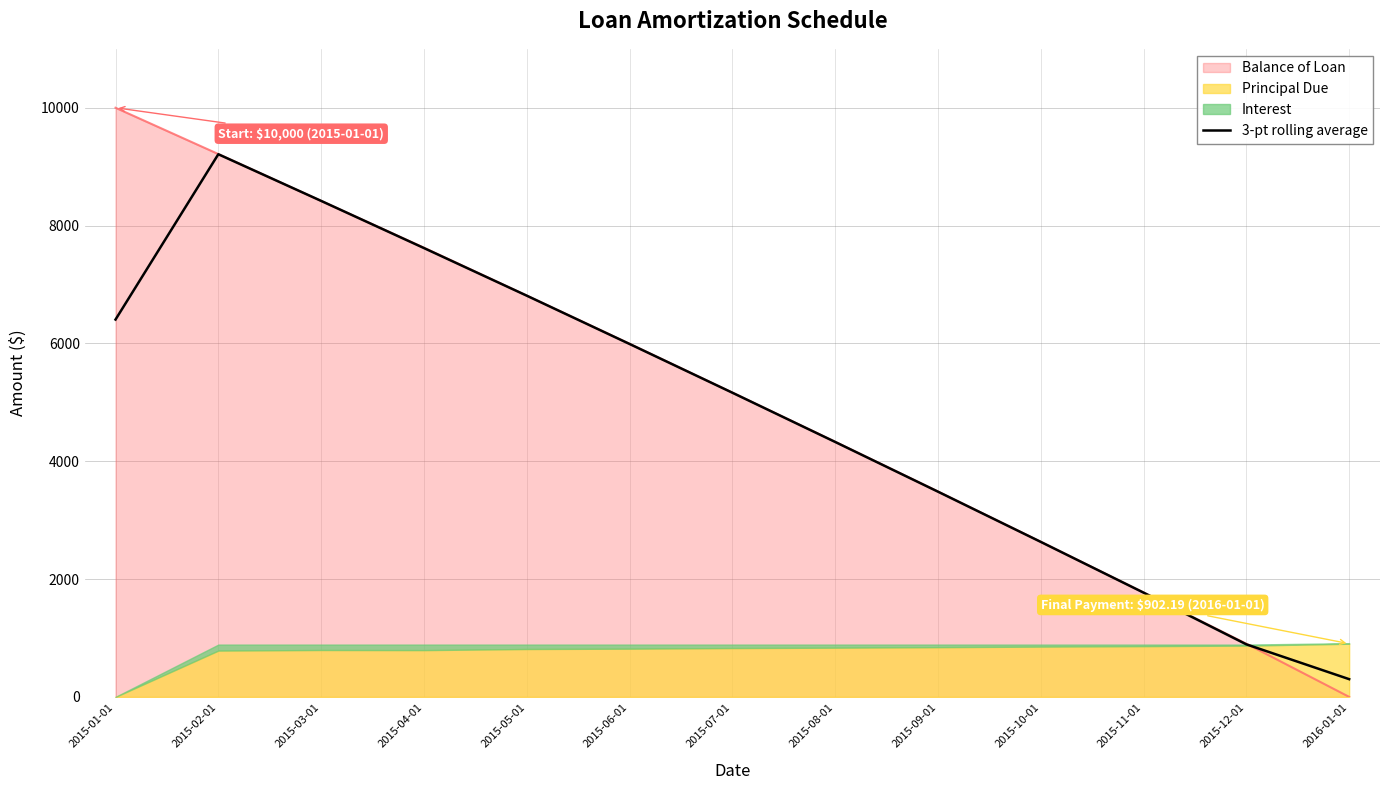

What is the sum of all values?

63020.3